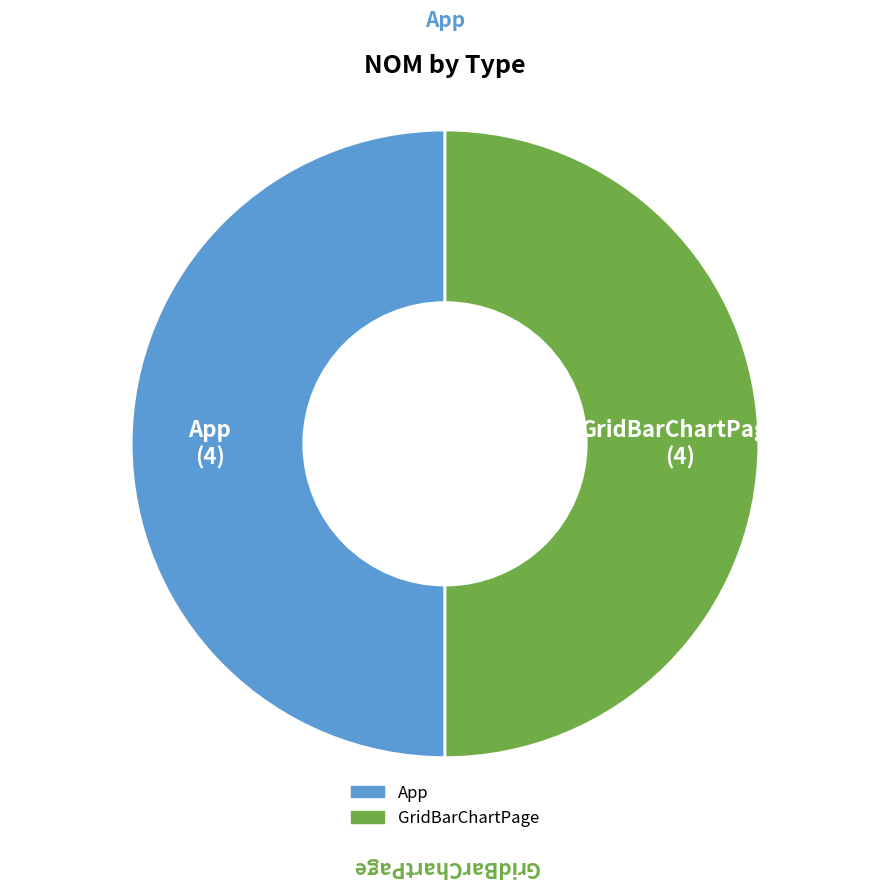

Do App and GridBarChartPage together represent more than half of the pie?

Yes